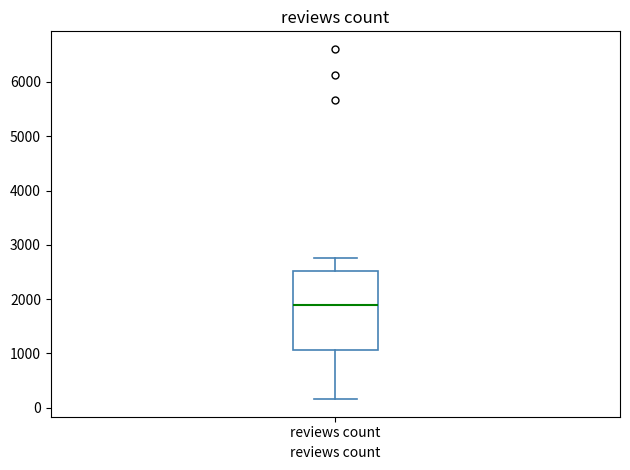

Read this box plot against the y-axis: the position of the median line, the range covered by the box, and the ends of both whiskers. The values are not printed on the chart, so give them approximately, as read against the axis.

median 1900, box 1100 to 2500, whiskers 200 to 2800